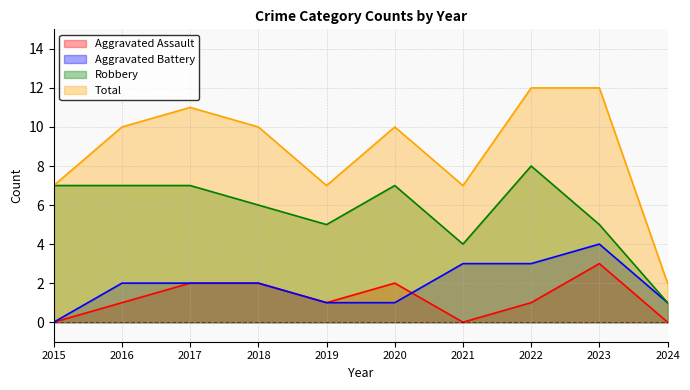

What is the sum of all Robbery values?

57